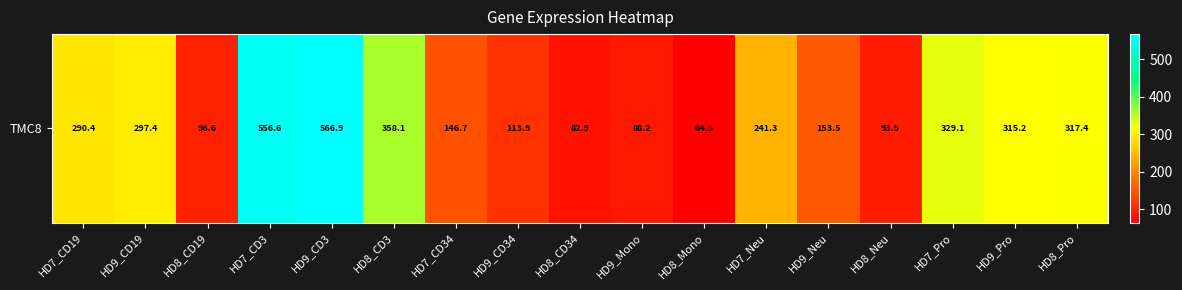

The value at HD9_CD34 is 47.8. True or false?

False